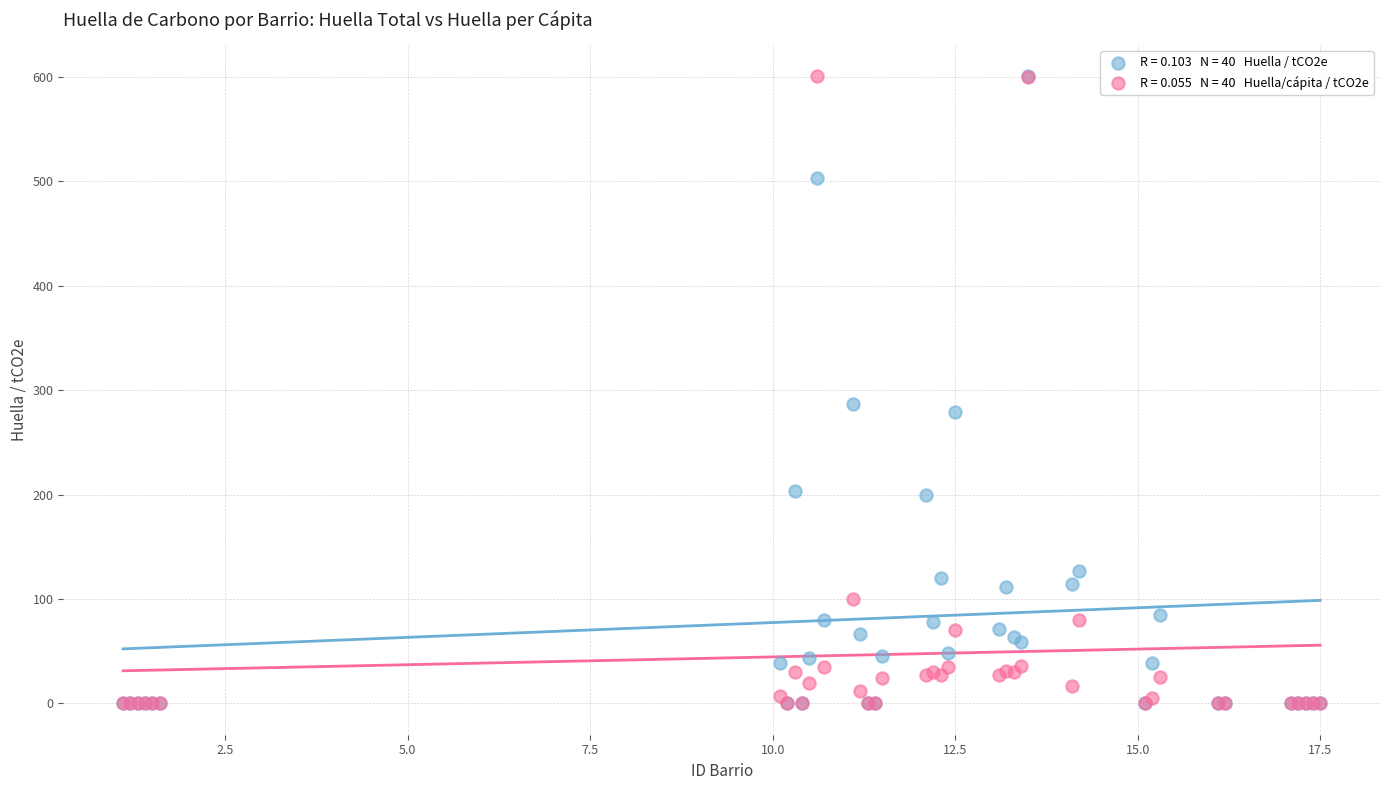

Across all series, what Y value is closest to 300?

287.0